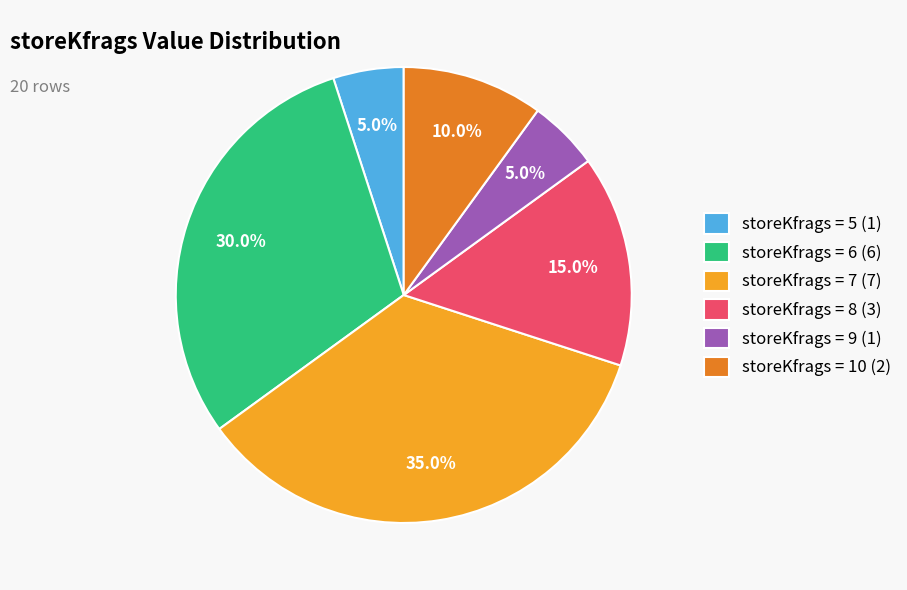

What is the largest slice in the pie chart?

storeKfrags = 7 (7)